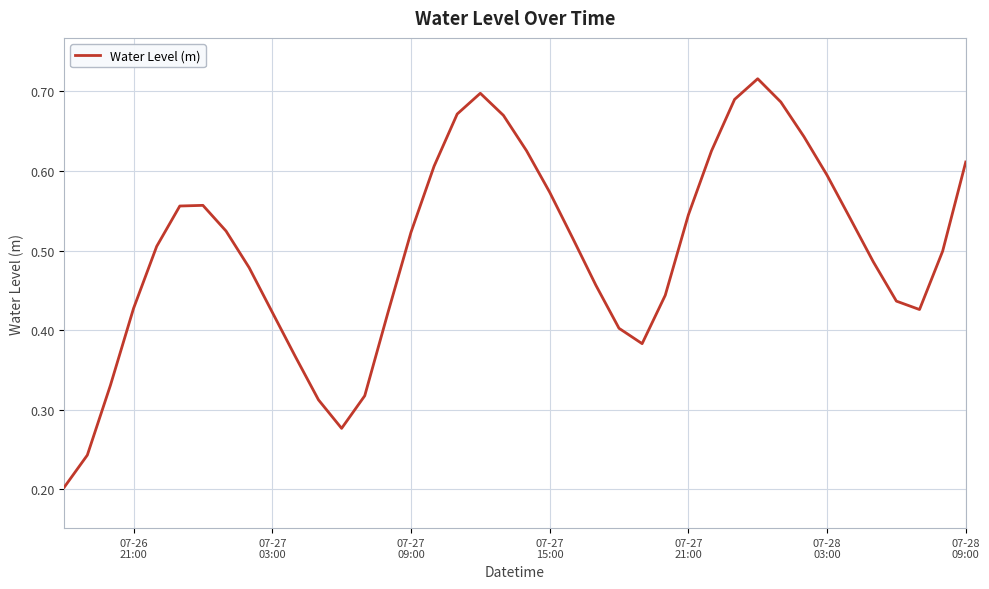

Count the number of data series in this chart.

1